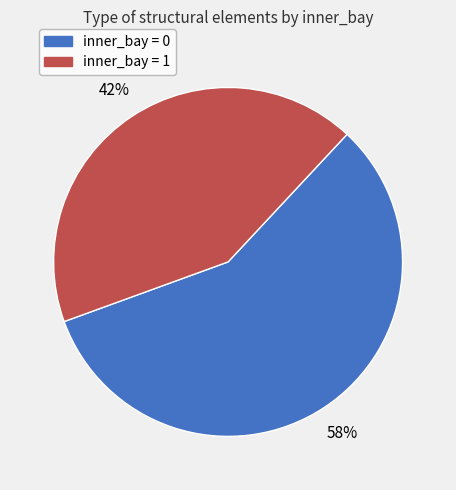

Count the number of slices in the pie.

2